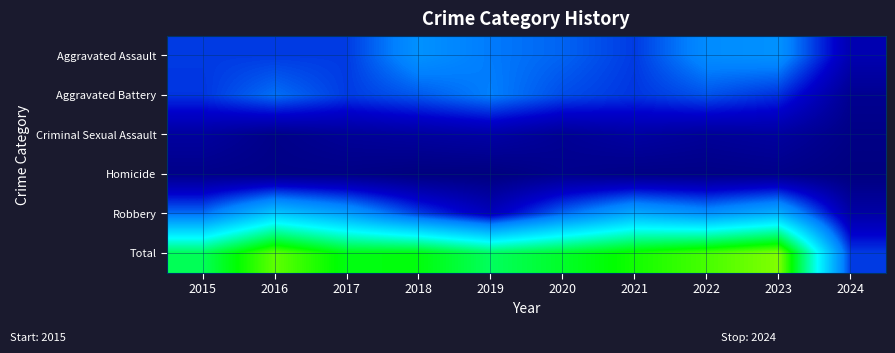

Which series has the largest total across all categories?

Total